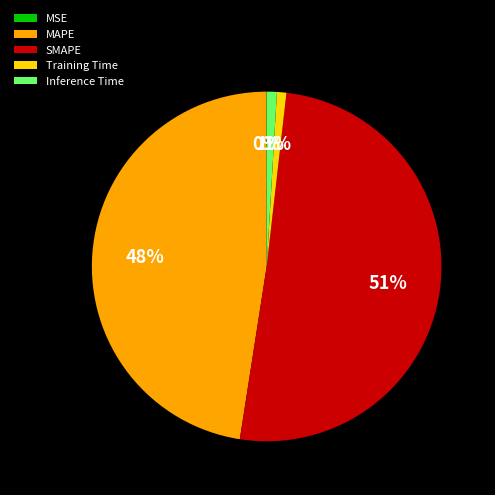

To the nearest percent, what is the difference between the Training Time and MAPE slice percentages?

47%